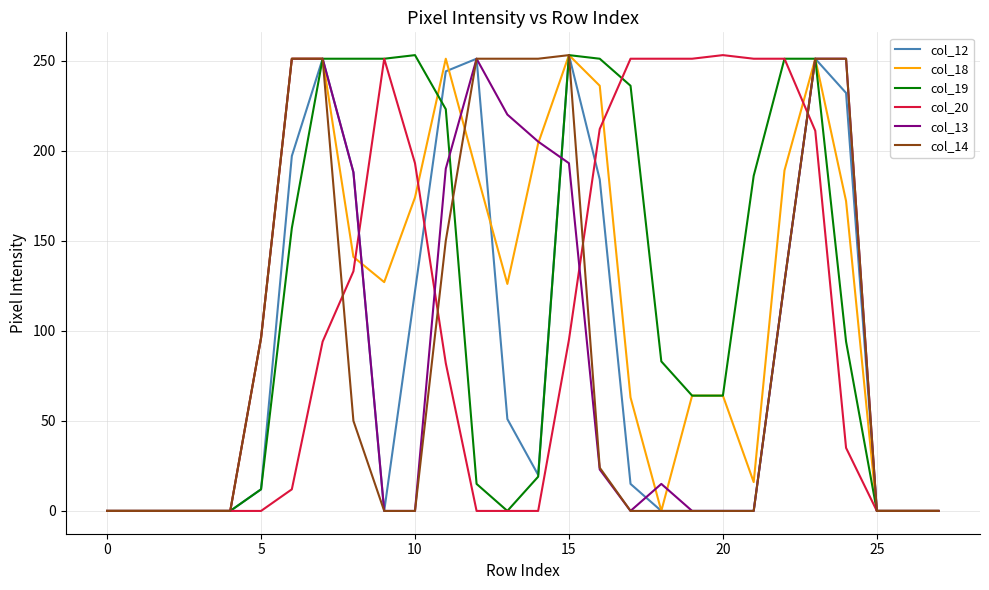

How many lines are shown in the chart?

6